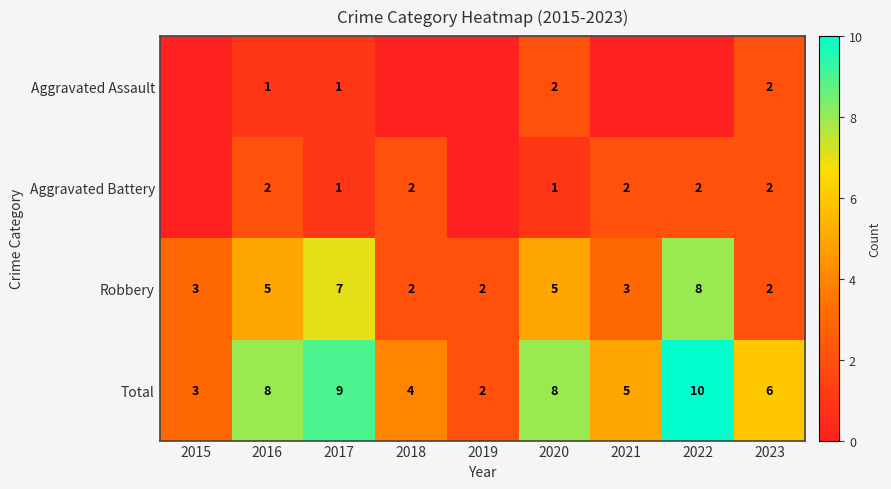

Where does the Total series first go above 6?

2016